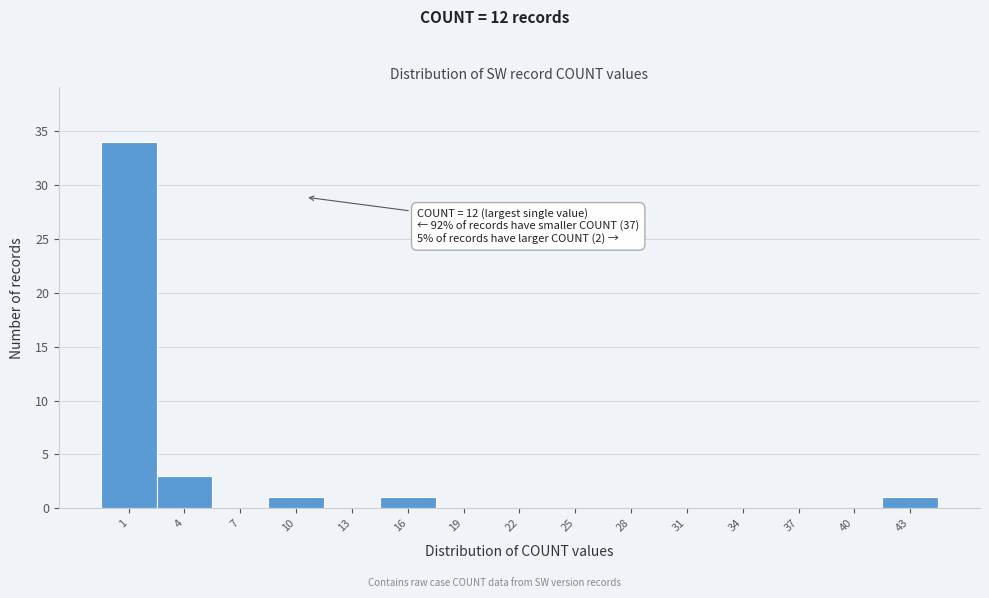

Reading left to right, extract all data points from this chart.

1=34	4=3	7=0	10=1	13=0	16=1	19=0	22=0	25=0	28=0	31=0	34=0	37=0	40=0	43=1